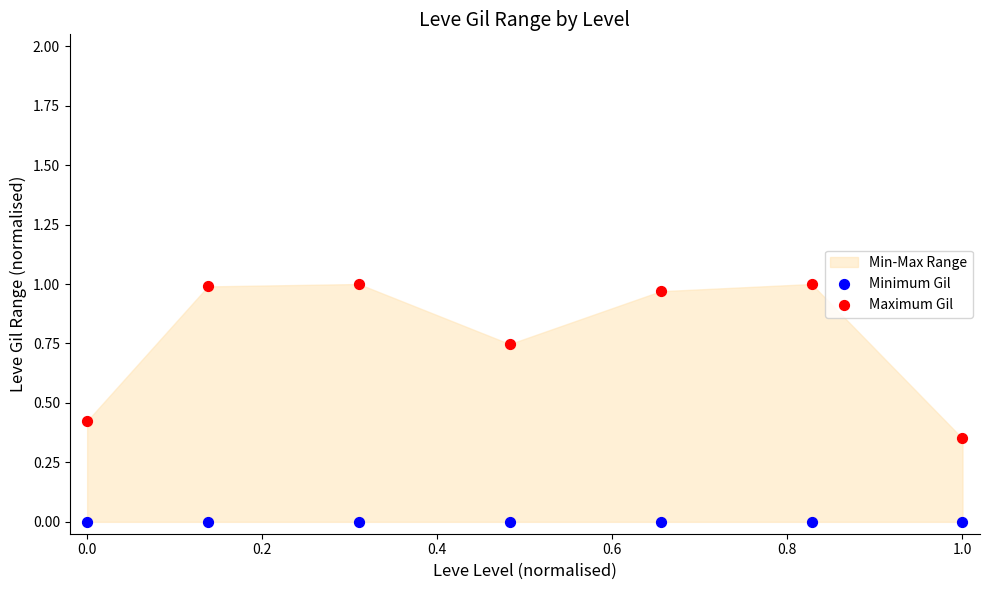

Which series contains the highest Y value?

Maximum Gil